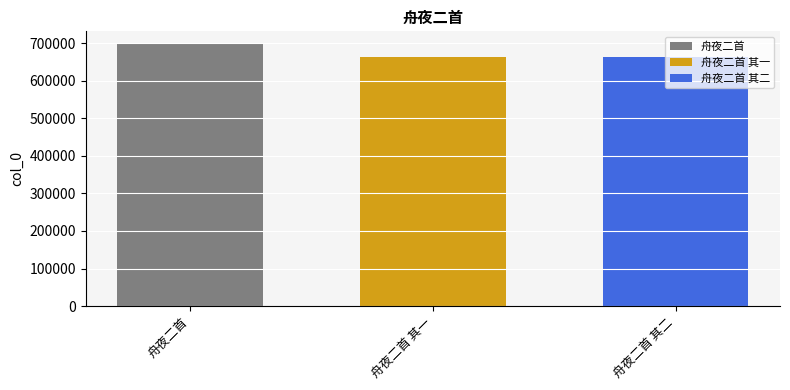

The value of 舟夜二首 其一 at 舟夜二首 其一 is 661989. True or false?

True